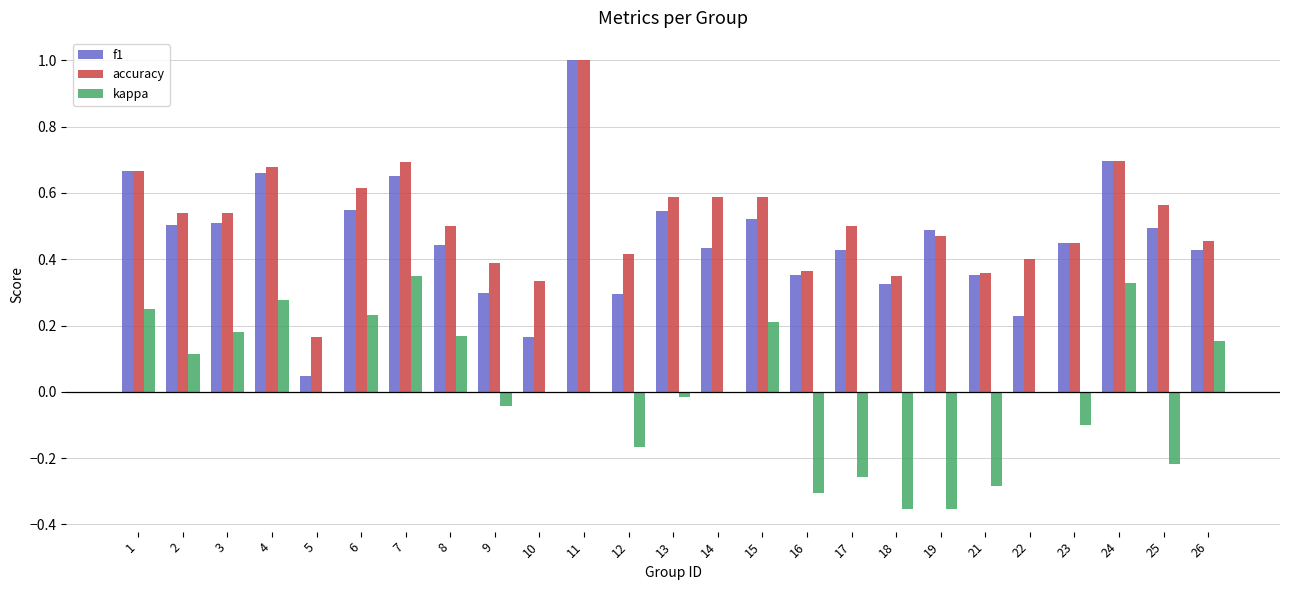

What is the greatest value displayed?

1.0